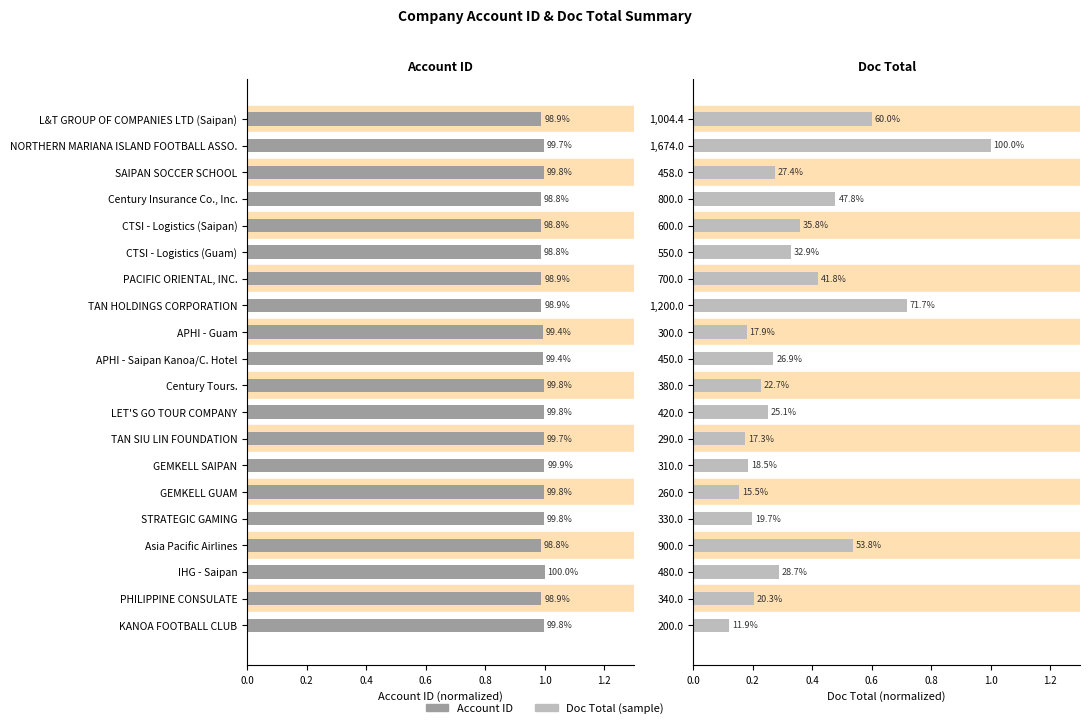

Are the bars grouped side by side (vs. stacked)?

Yes